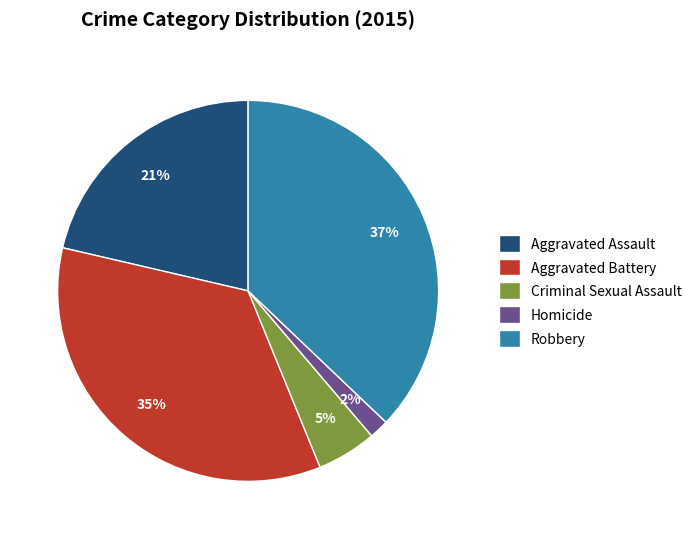

To the nearest percent, what portion does Aggravated Battery represent?

35%